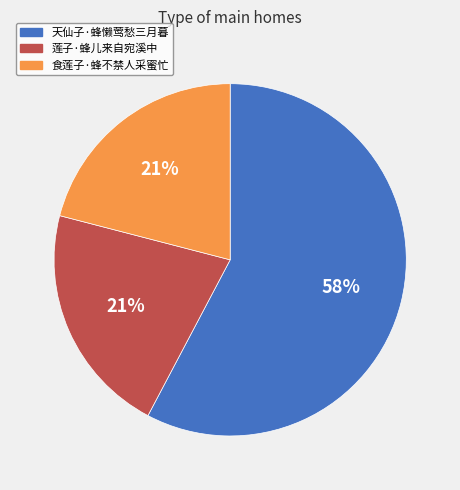

Is the sum of 食莲子·蜂不禁人采蜜忙 and 莲子·蜂儿来自宛溪中 greater than half?

No